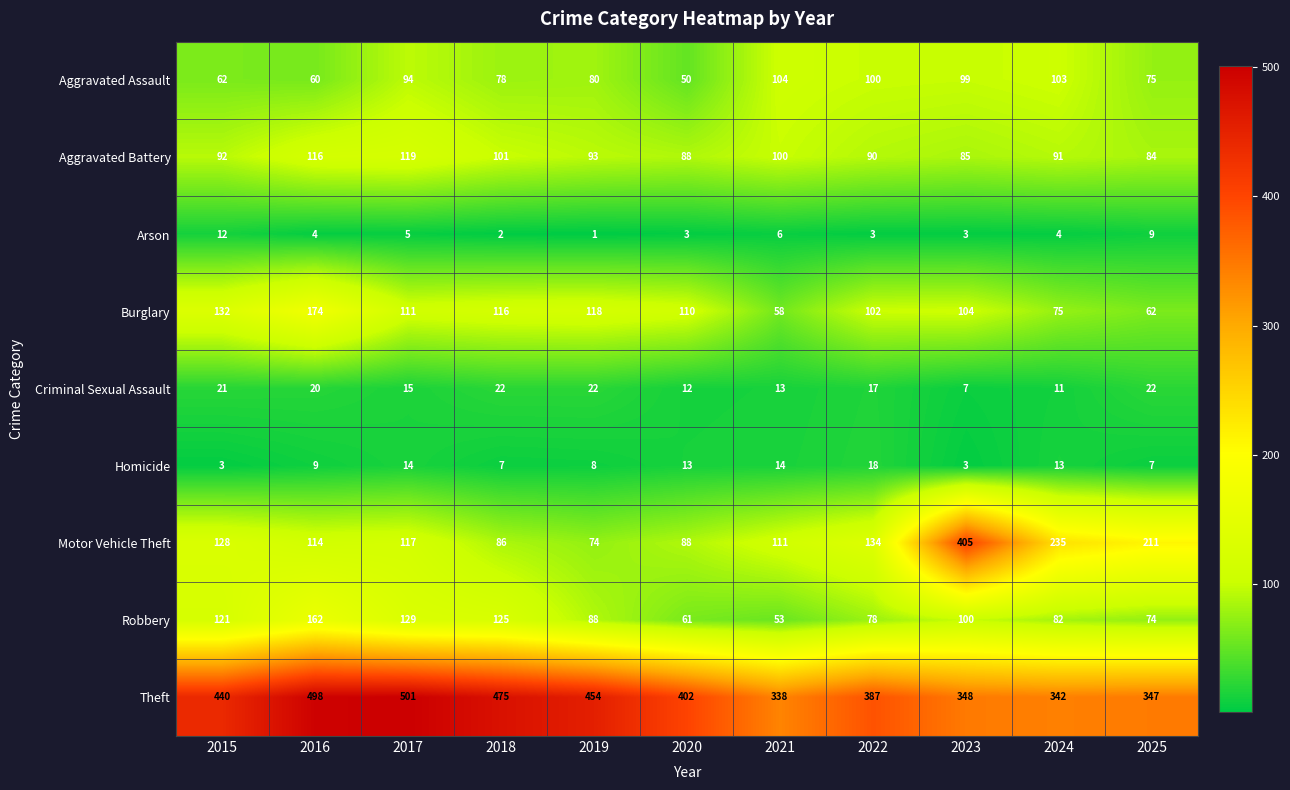

List the series in order of their peak value, lowest first.

Arson, Homicide, Criminal Sexual Assault, Aggravated Assault, Aggravated Battery, Robbery, Burglary, Motor Vehicle Theft, Theft